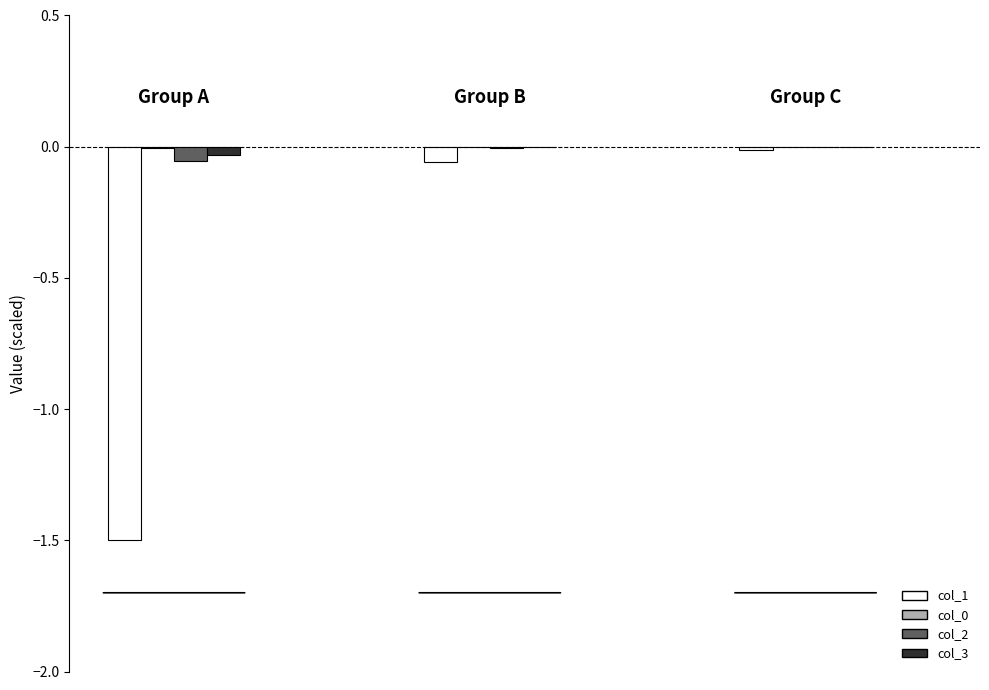

Are the bars grouped side by side (vs. stacked)?

Yes